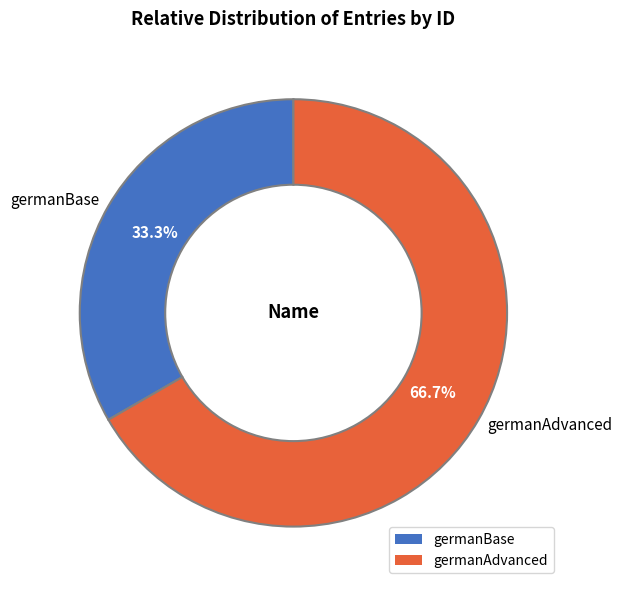

Which category has the smallest portion of the pie?

germanBase